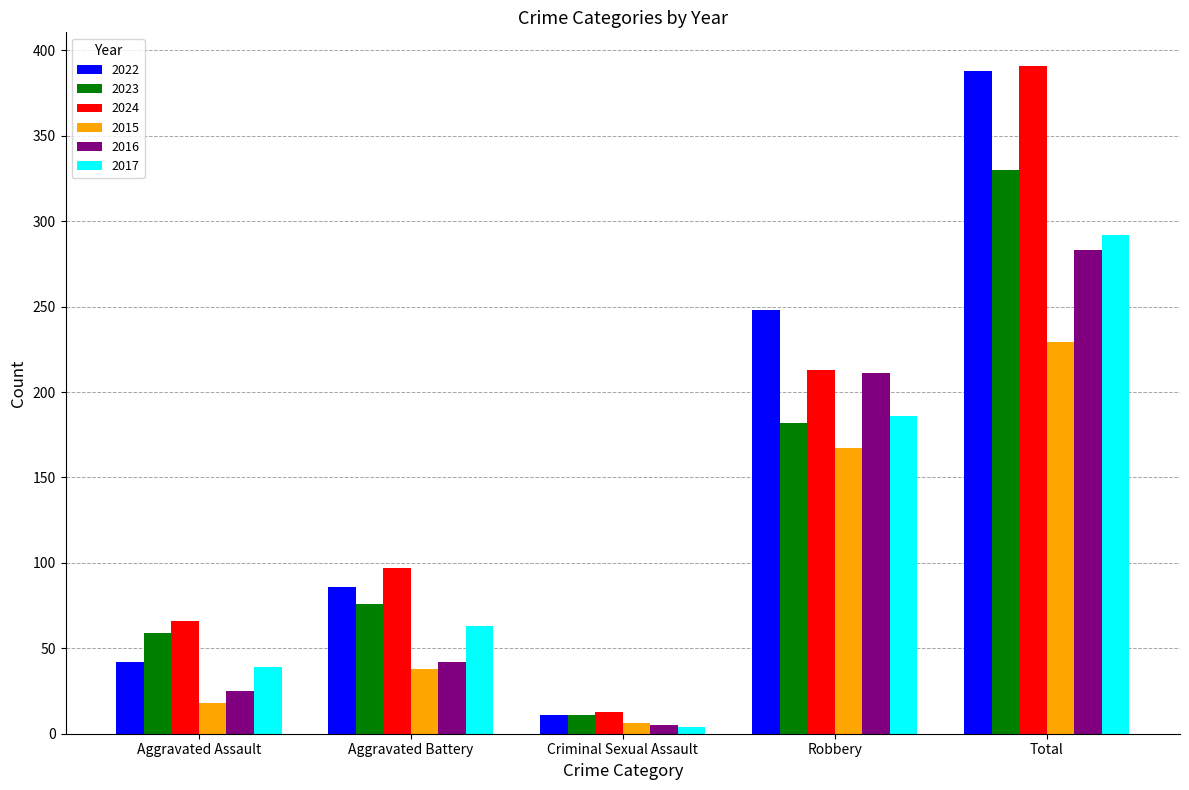

Which series has the largest range (max minus min)?

2024